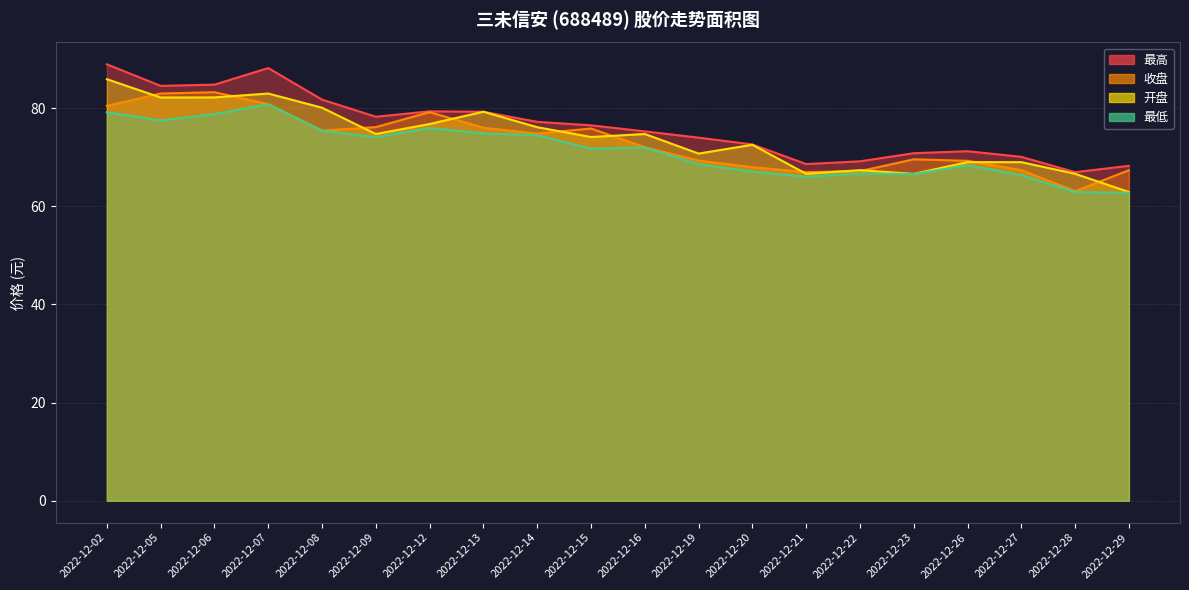

At which label does 最高 reach its peak?

2022-12-02